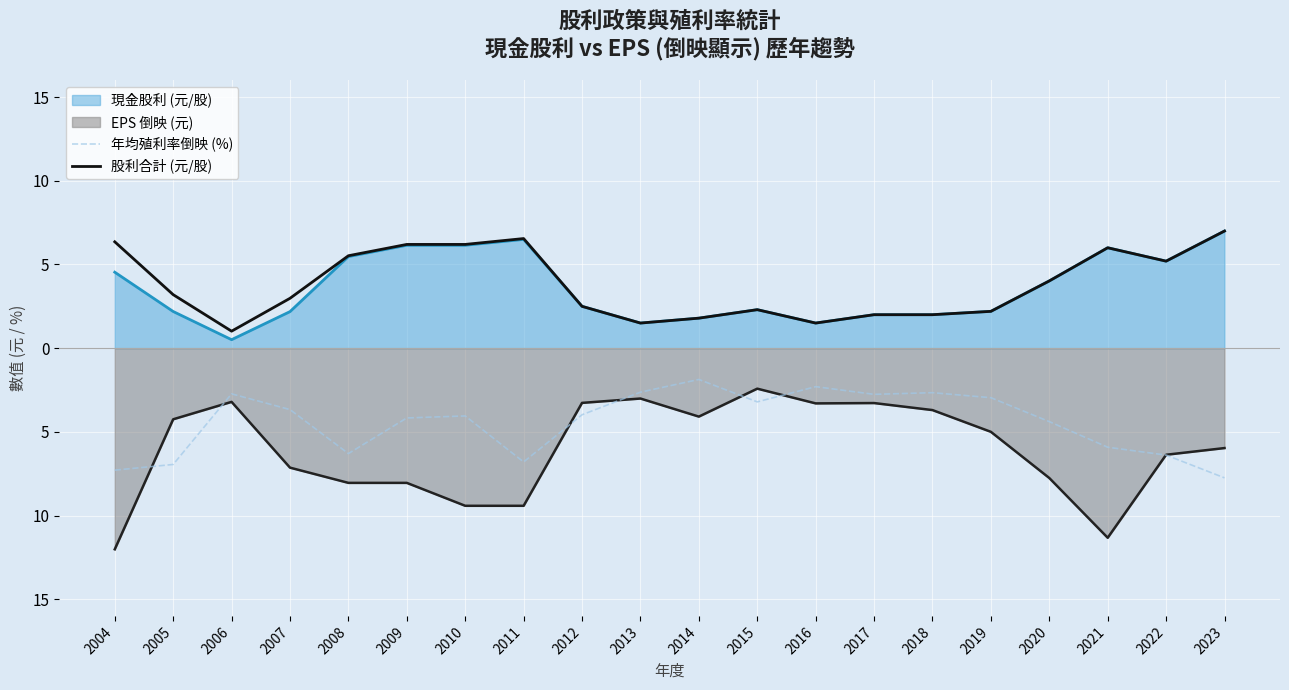

True or false: 年均殖利率倒映 (%) and 股利合計 (元/股) intersect in this chart.

False